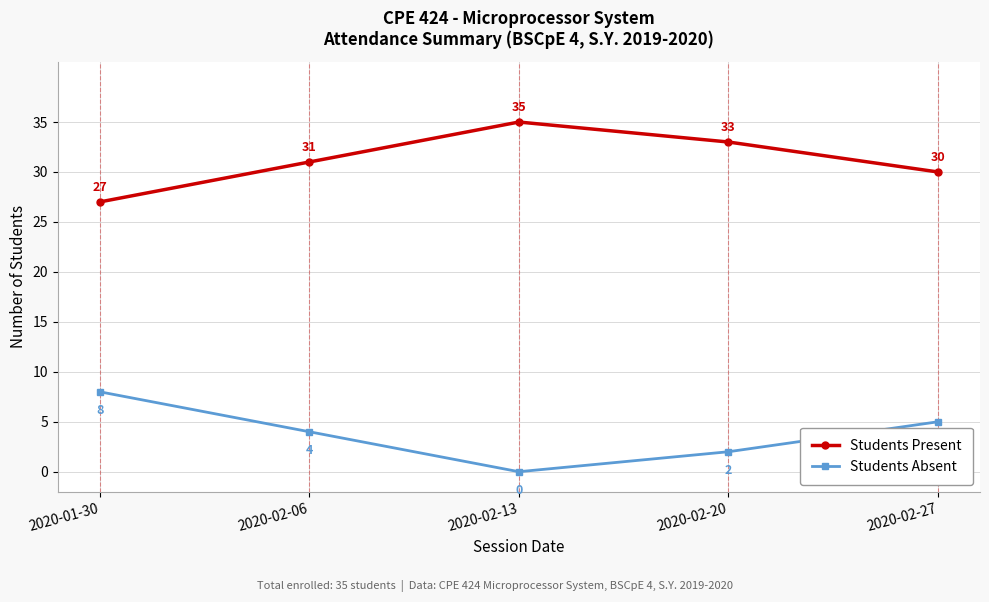

What position from the right is 2020-02-27?

1